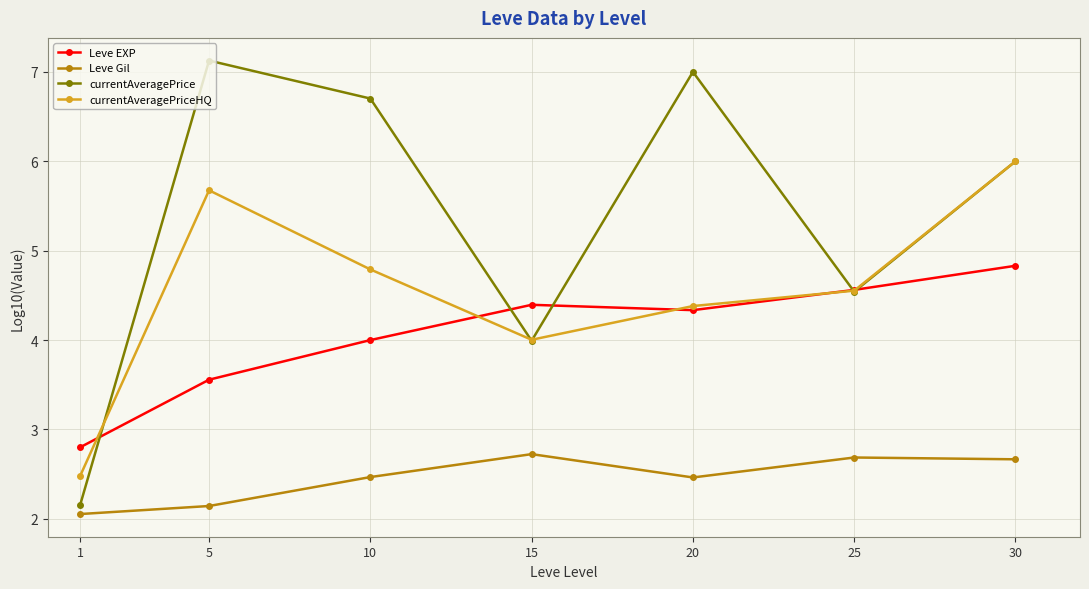

Where is the first local minimum for currentAveragePrice?

15